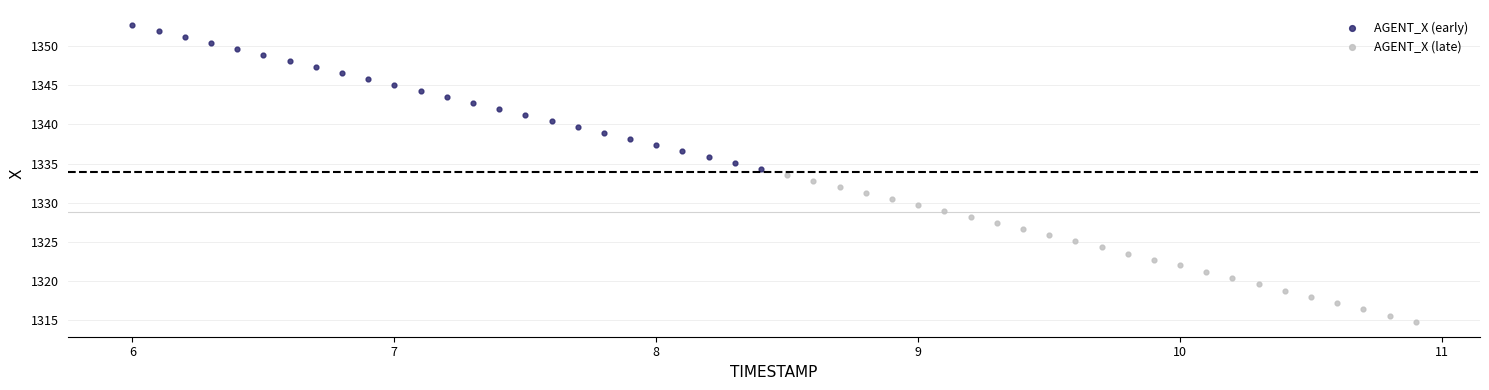

Which series contains the lowest Y value?

AGENT_X (late)